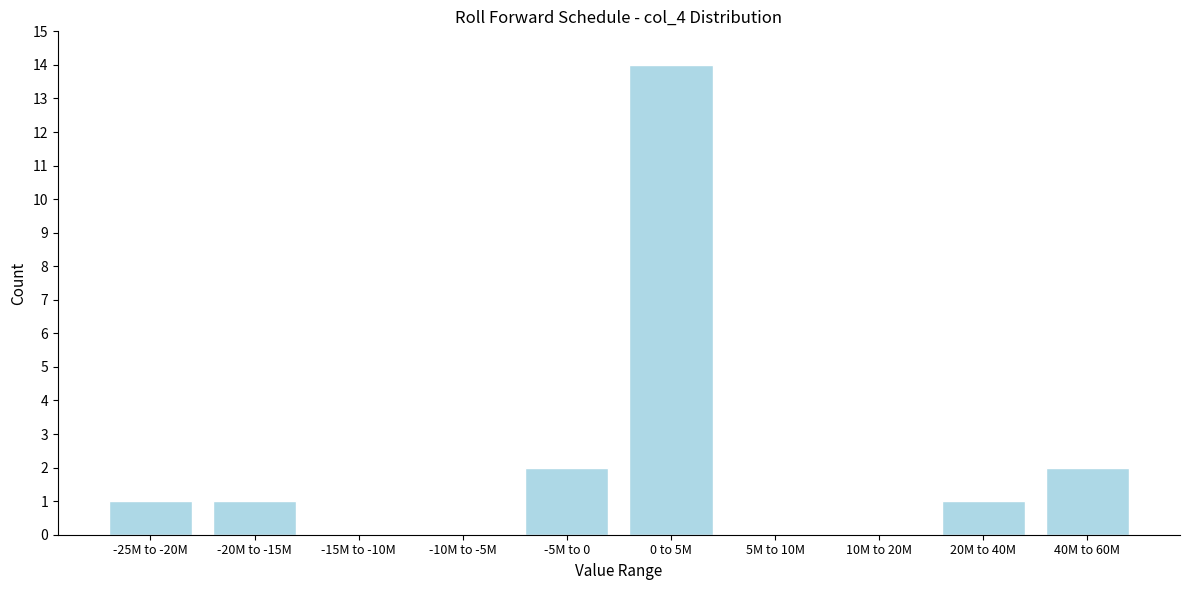

Reading left to right, extract all data points from this chart.

-25M to -20M=1	-20M to -15M=1	-15M to -10M=0	-10M to -5M=0	-5M to 0=2	0 to 5M=14	5M to 10M=0	10M to 20M=0	20M to 40M=1	40M to 60M=2